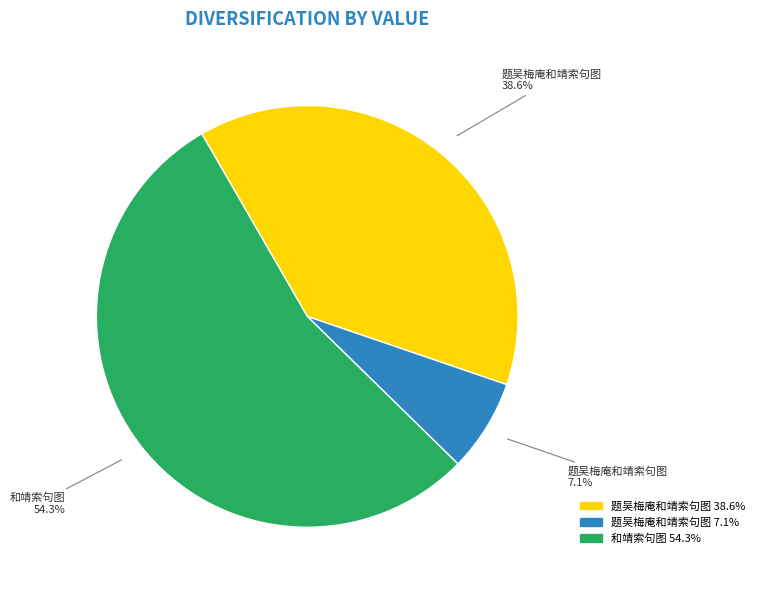

Is there any slice that represents more than half of the pie?

Yes